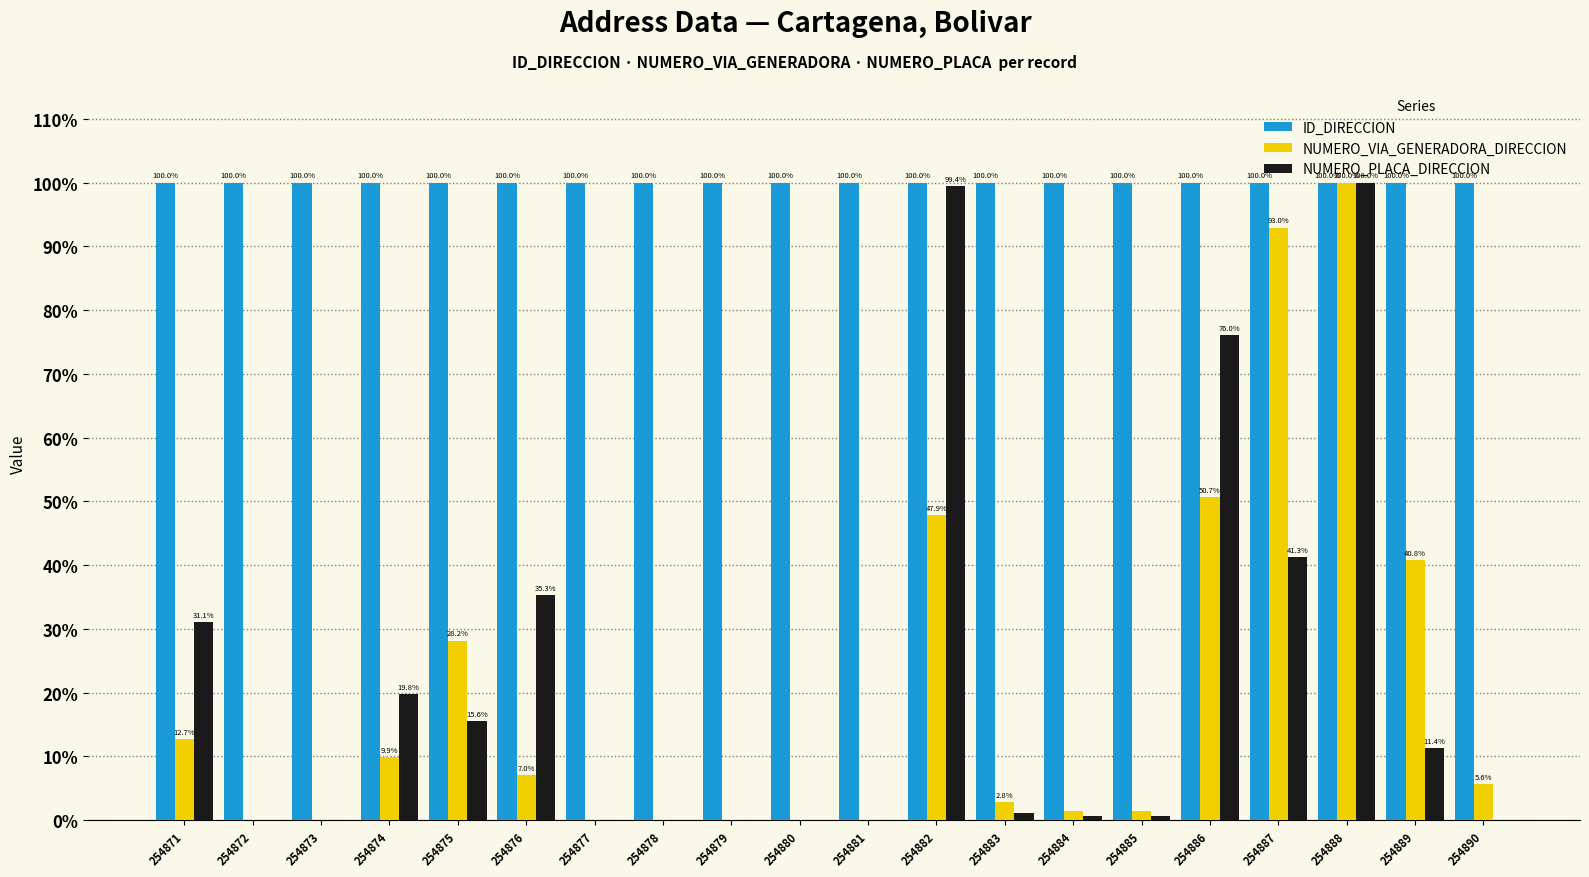

The NUMERO_VIA_GENERADORA_DIRECCION series shows -68.1 at 254877. True or false?

False